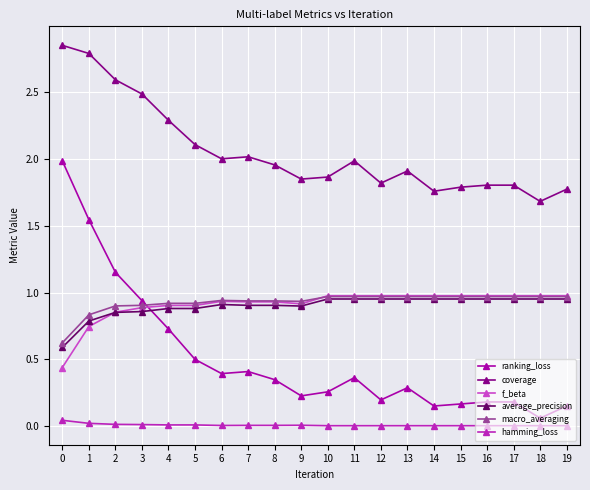

The value of f_beta at 8 is 0.3. True or false?

False